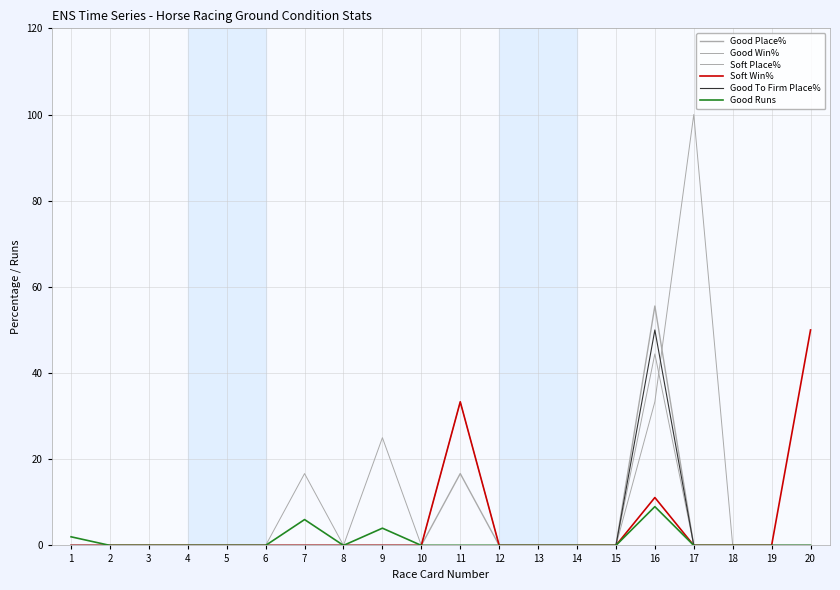

How many lines are shown in the chart?

6